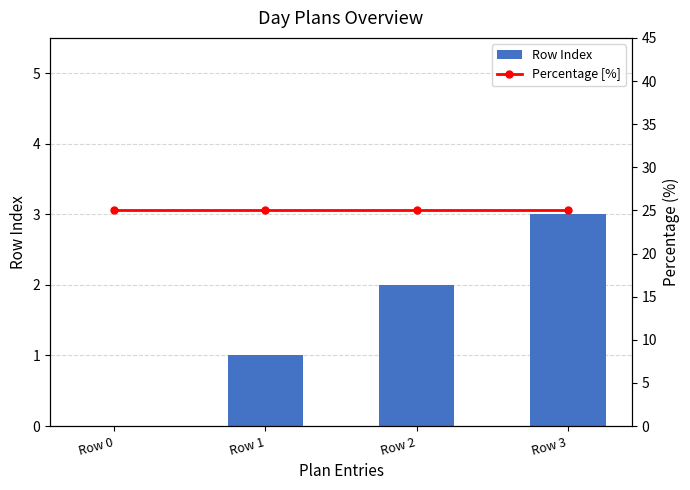

What is the difference between the highest and lowest values at Row 1?

24